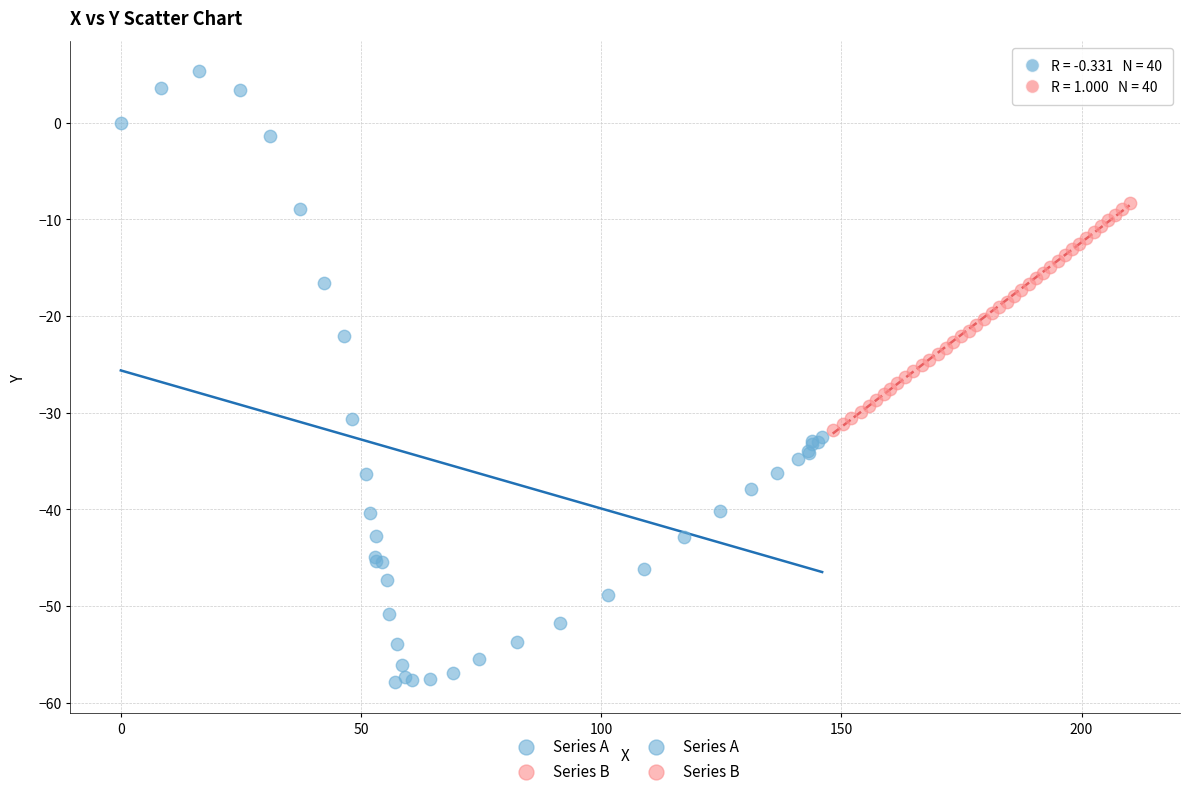

Which series contains the highest Y value?

Series A